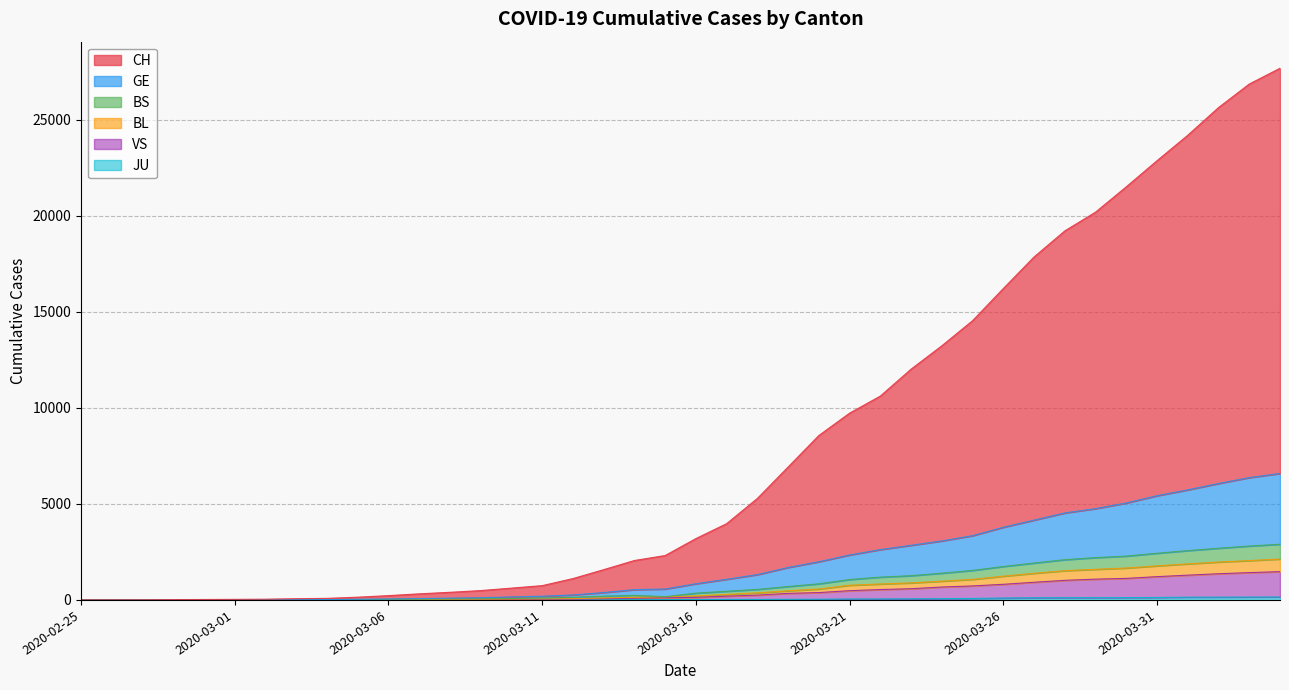

Reading left to right, extract all data points from this chart.

CH: 1	3	6	17	23	30	39	64	82	143	224	317	397	487	615	744	1111	1576	2052	2311	3193	3970	5283	6918	8558	9721	10610	12011	13227	14533	16206	17849	19205	20181	21501	22859	24184	25624	26848	27670
GE: 0	1	2	6	9	10	13	18	19	34	48	70	94	114	157	193	259	385	536	569	843	1074	1318	1689	1989	2339	2620	2844	3071	3345	3782	4154	4528	4752	5046	5424	5729	6060	6366	6582
BS: 0	0	1	3	4	3	6	9	10	21	30	40	54	65	78	103	138	197	238	168	353	451	549	698	839	1063	1188	1262	1392	1536	1741	1920	2095	2202	2282	2430	2568	2691	2805	2899
BL: 0	0	0	2	3	2	5	6	7	13	15	19	30	37	45	54	65	105	138	168	209	286	367	476	567	764	830	886	978	1070	1236	1386	1522	1593	1661	1773	1877	1973	2047	2128
VS: 0	0	0	1	1	0	3	4	5	7	9	4	11	17	23	28	39	63	91	114	133	197	251	342	383	482	541	584	672	729	814	920	1020	1082	1122	1212	1289	1363	1422	1472
JU: 0	0	0	0	0	0	0	1	1	2	3	4	4	5	6	6	9	10	15	16	17	24	26	31	37	49	51	57	66	78	99	112	118	118	122	127	144	145	149	153